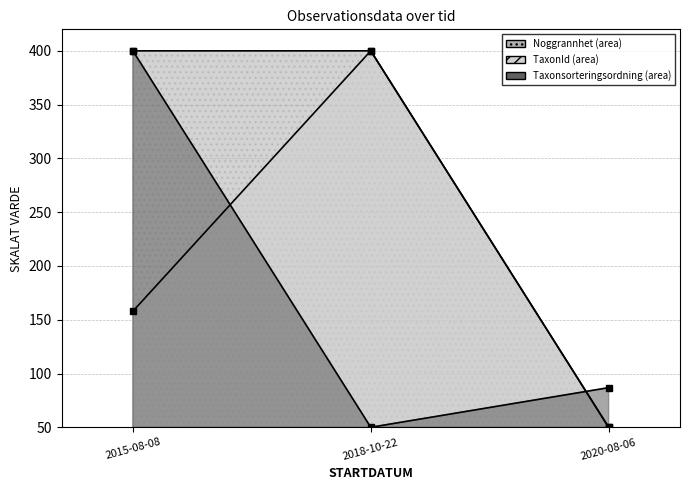

What is the difference between the maximum and minimum values in the Taxonsorteringsordning (line) series?

350.0